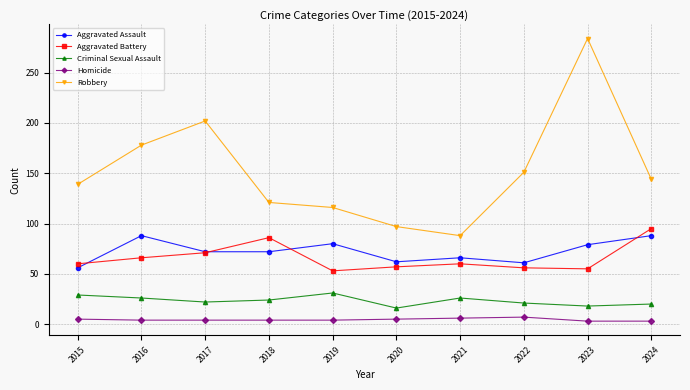

Which series has the largest range (max minus min)?

Robbery